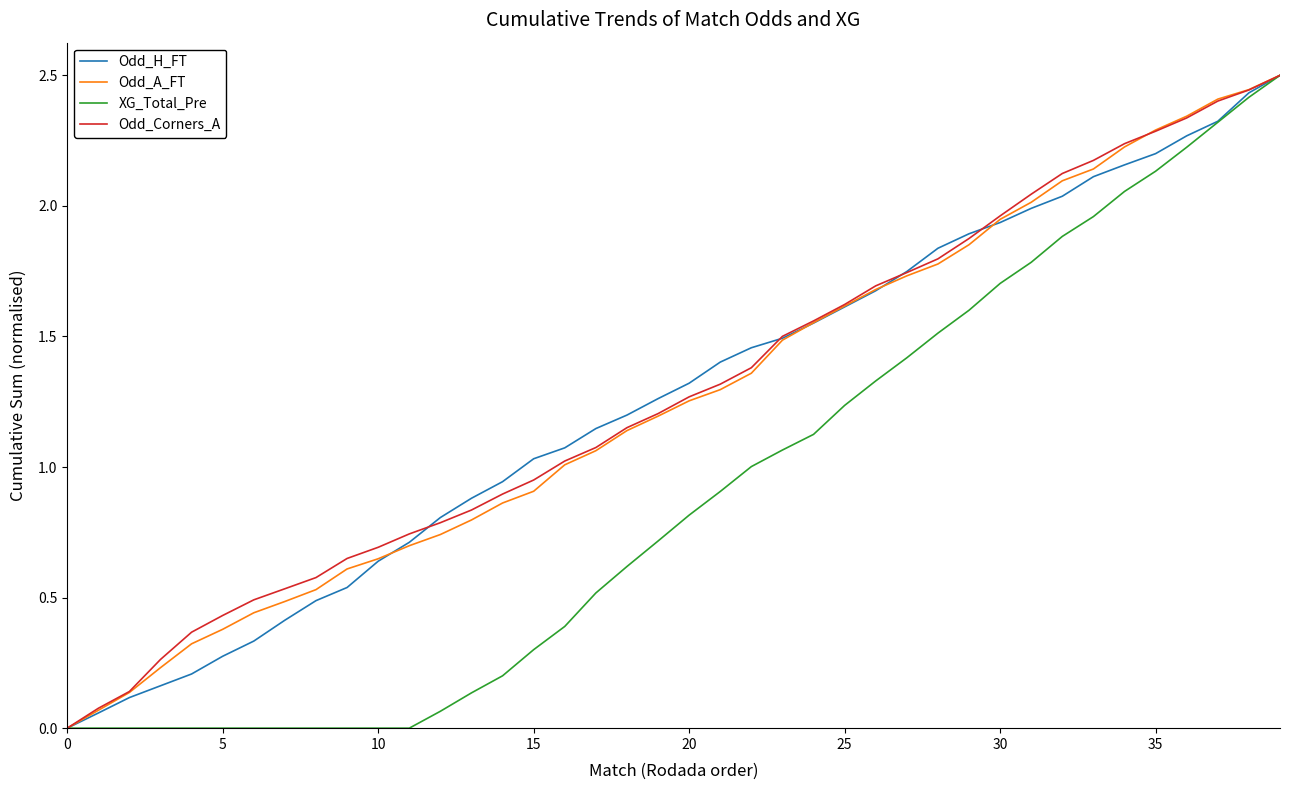

Which series has the largest total across all categories?

Odd_Corners_A